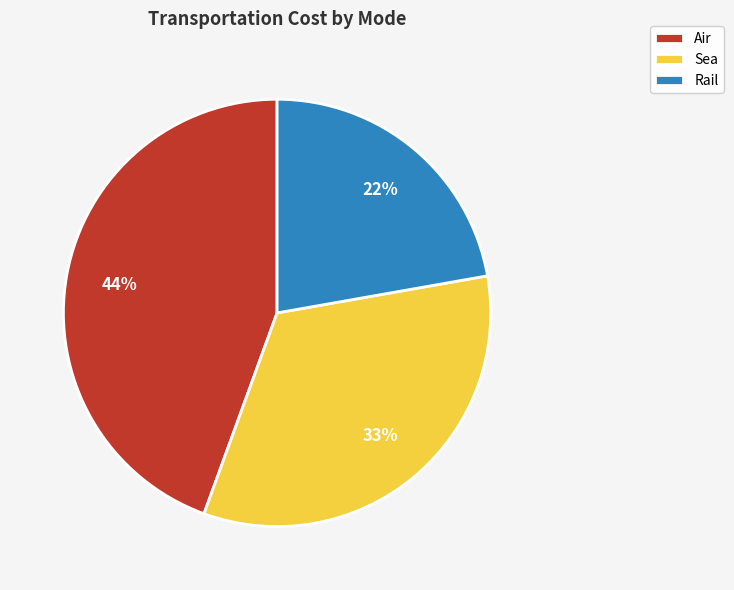

What is the ratio of the value at Rail to the value at Air?

0.5